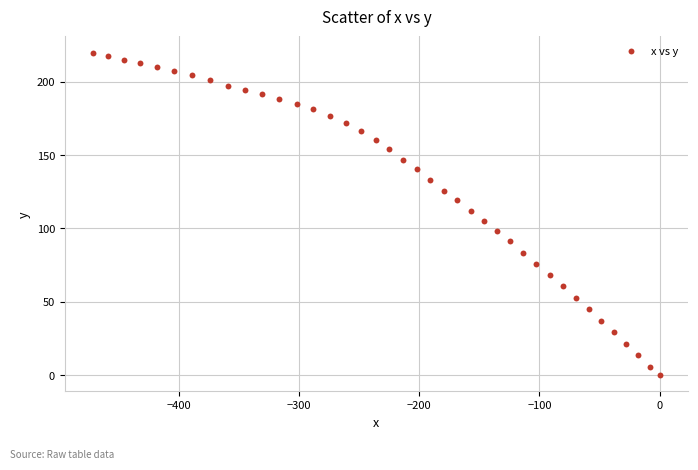

What is the range of X values (max minus min)?

471.3